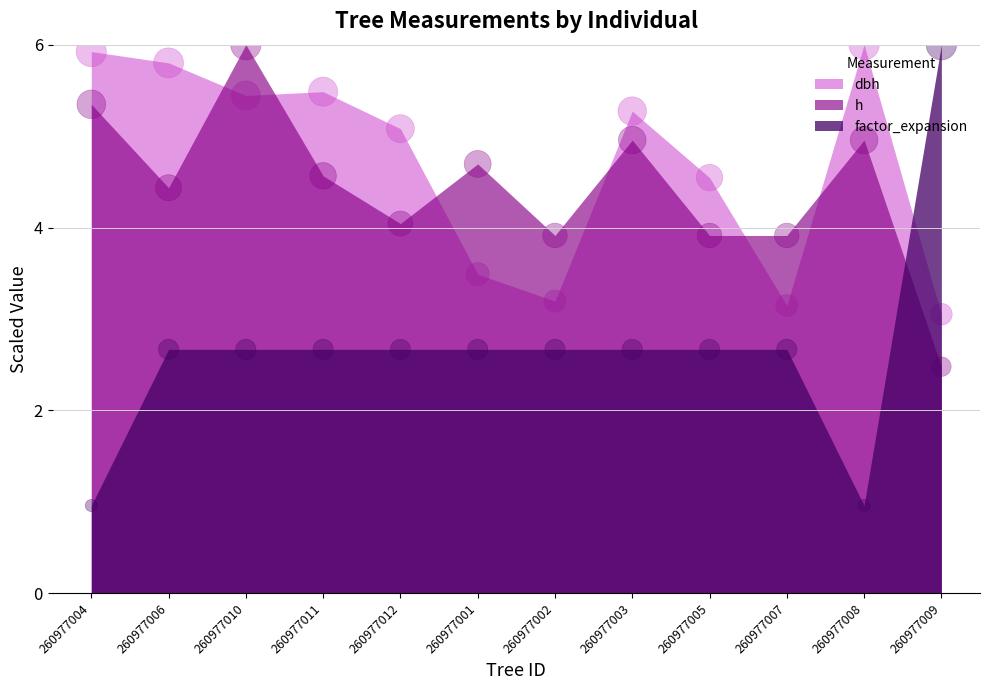

What are all the series names shown in the legend?

dbh, h, factor_expansion